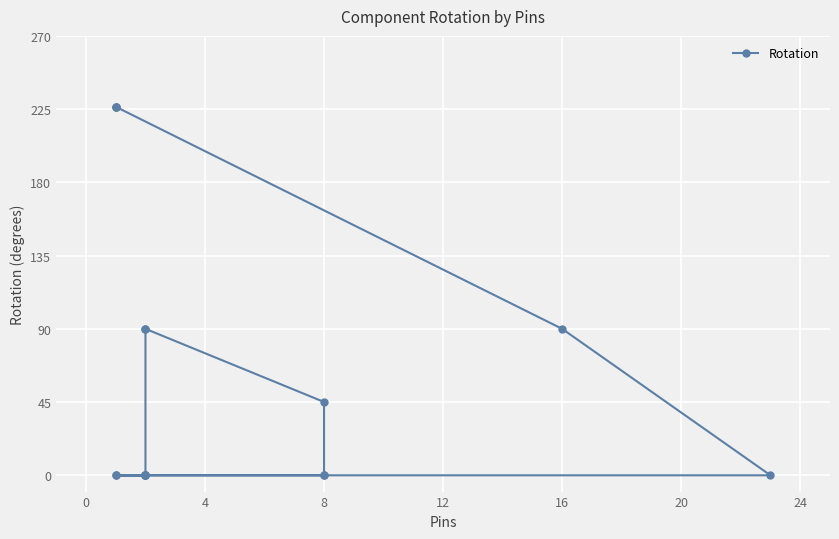

How many values are above zero?

7